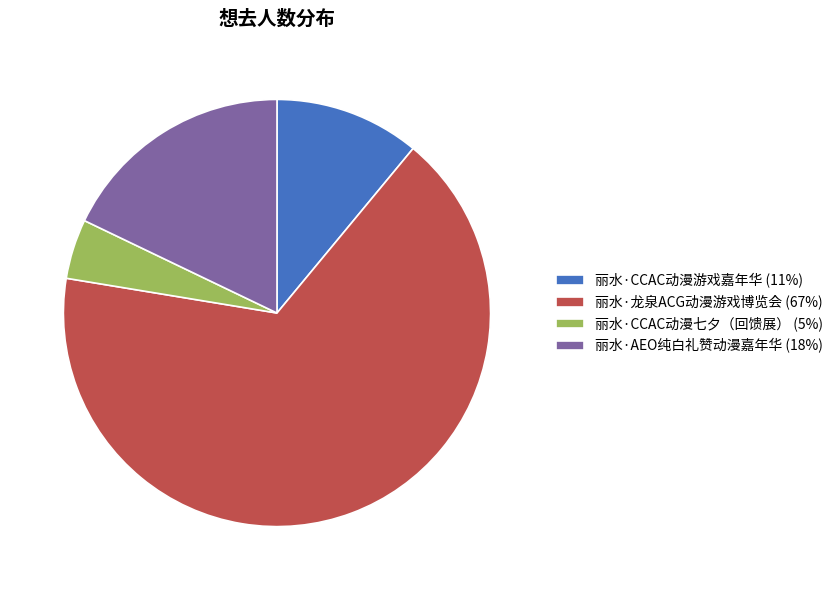

Combined, do 丽水·CCAC动漫游戏嘉年华 and 丽水·龙泉ACG动漫游戏博览会 account for over 50%?

Yes